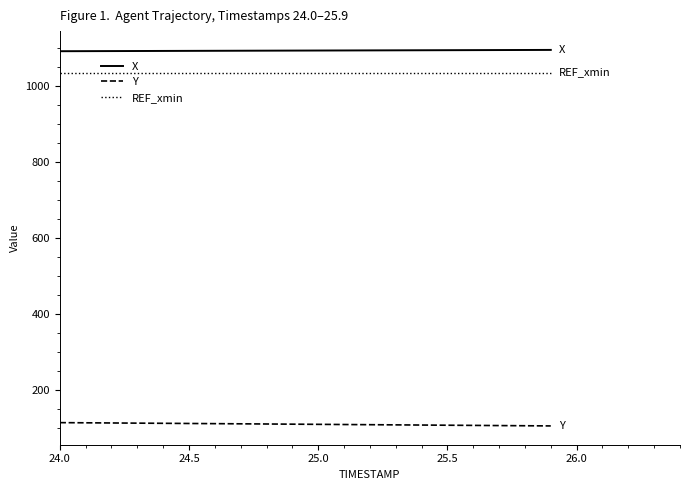

What is the smallest value displayed?

106.4